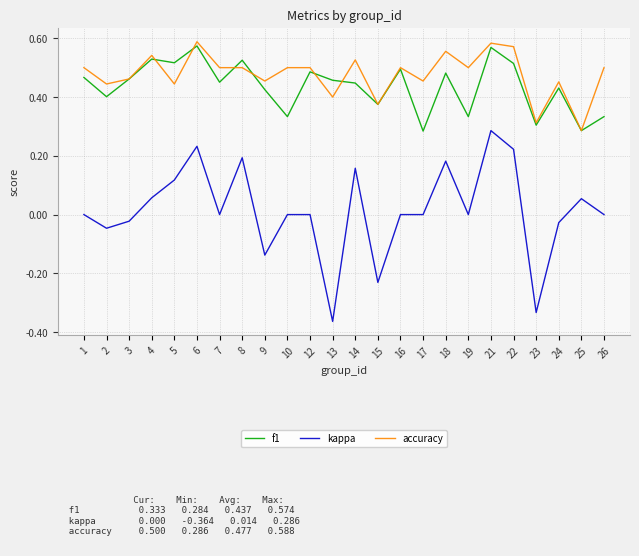

True or false: f1 has a value of 0.2 at 12.

False